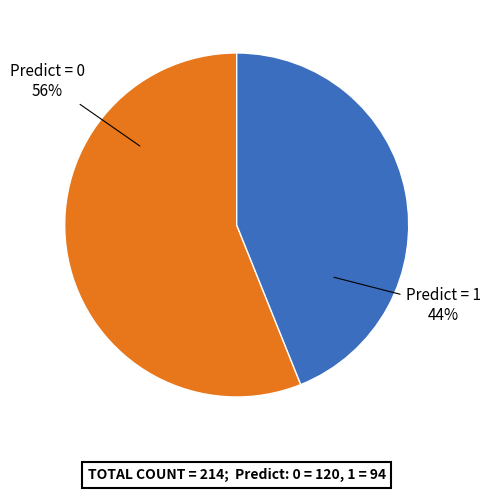

Which slice is the smallest?

Predict = 1